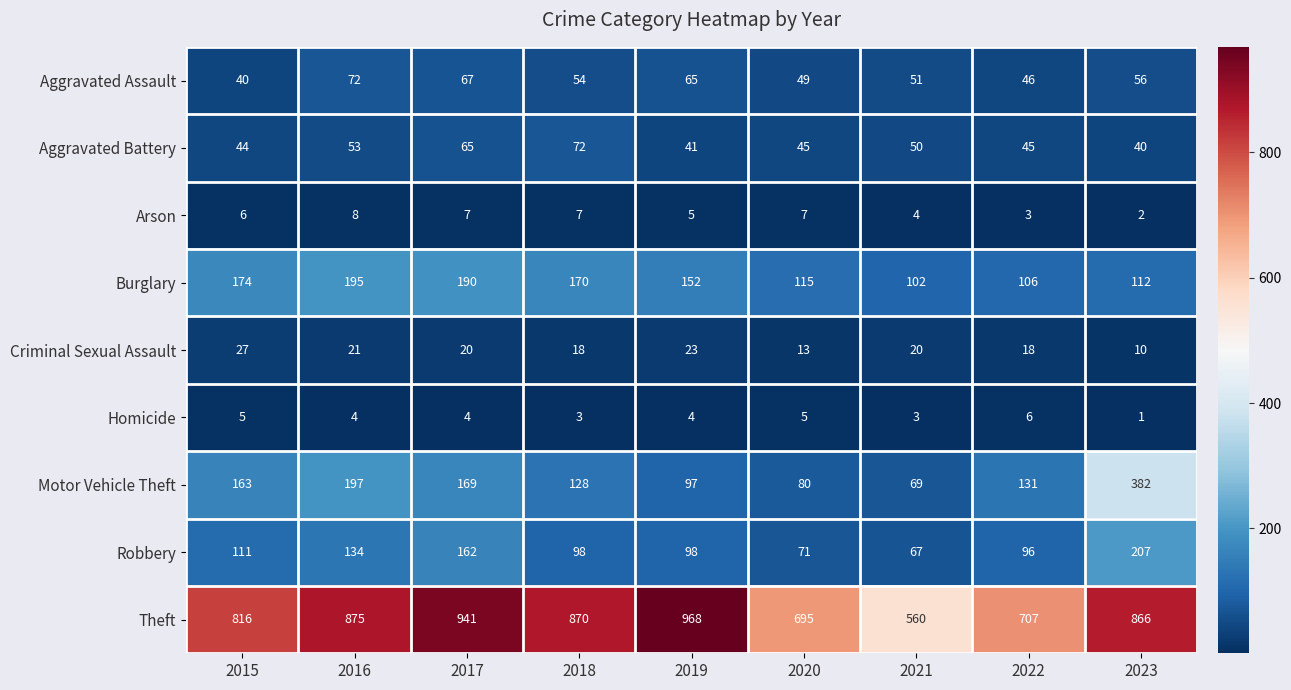

Which series changed the most between 2016 and 2022?

Theft